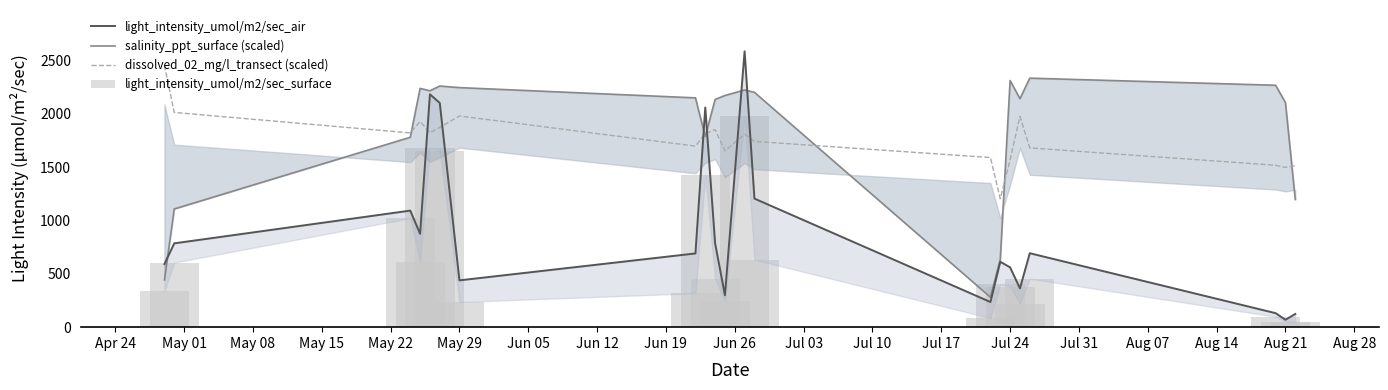

What is the sum of the light_intensity_umol/m2/sec_surface values at Aug 14 and Jul 24?

305.1